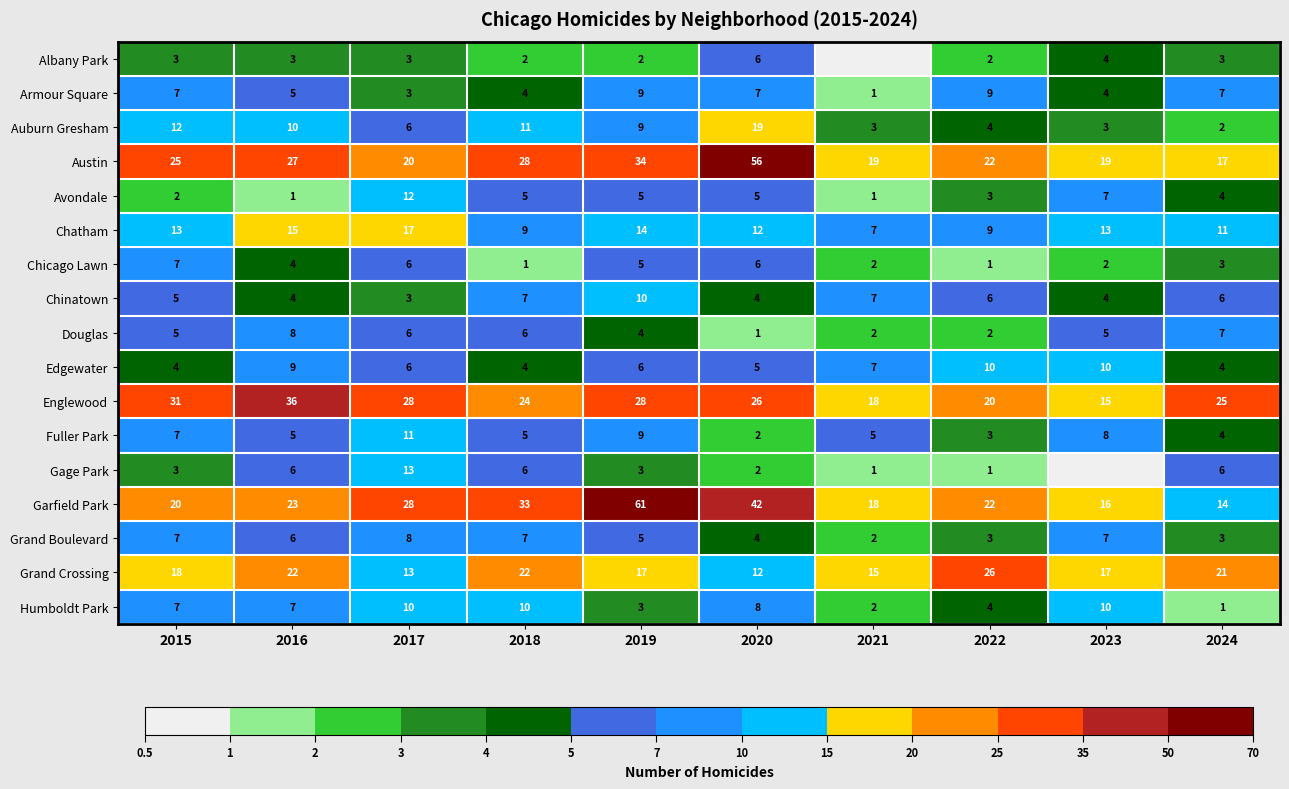

Is the value of Chatham at 2019 greater than the value of Grand Crossing at 2019?

No